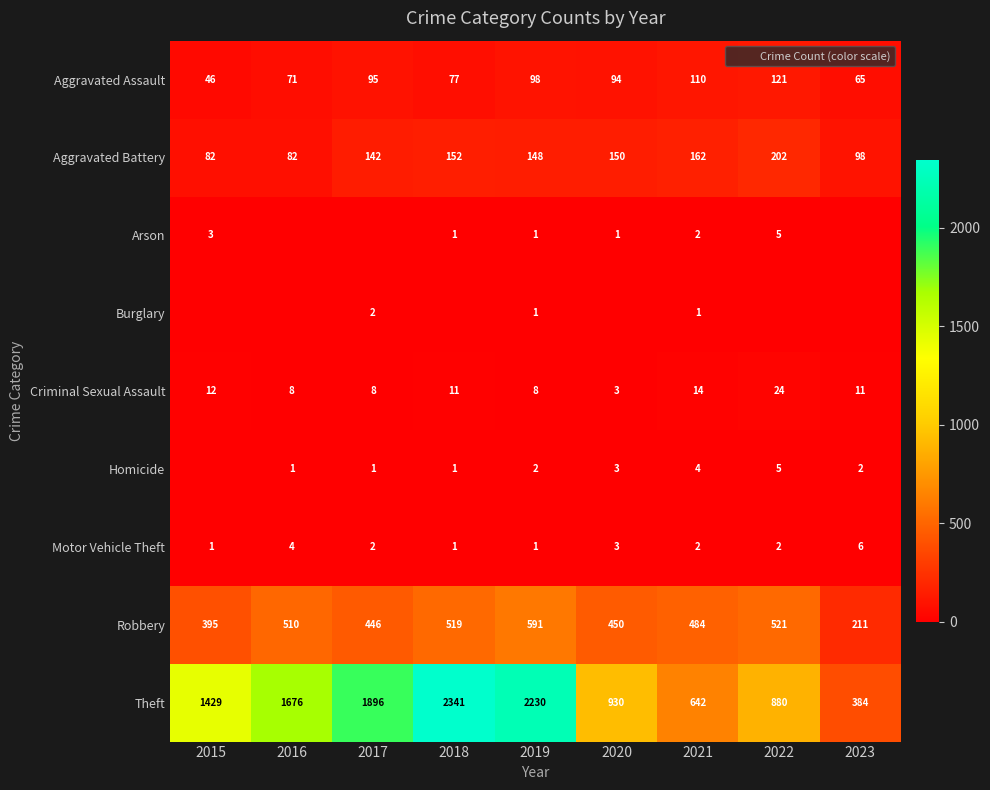

The value of Robbery at 2020 is 104. True or false?

False